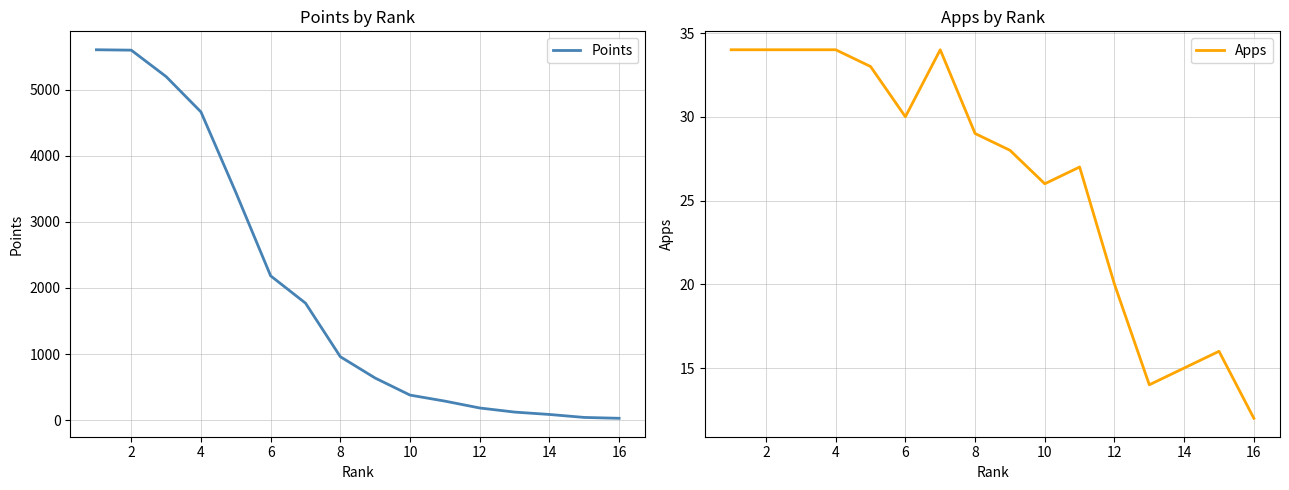

How many values in the Points series are below 959?

8